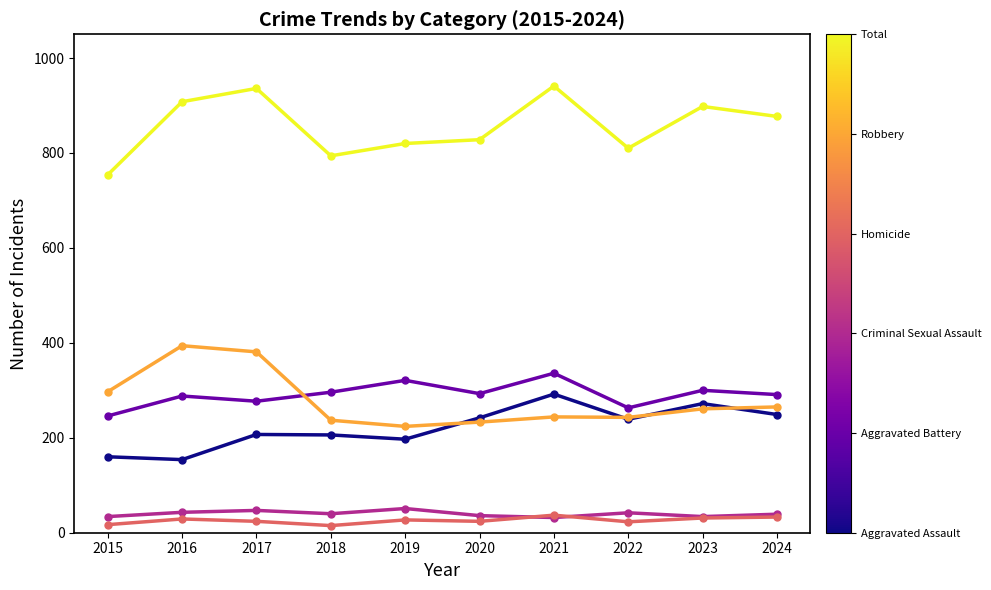

What is the spread (max minus min) of values at 2023?

867